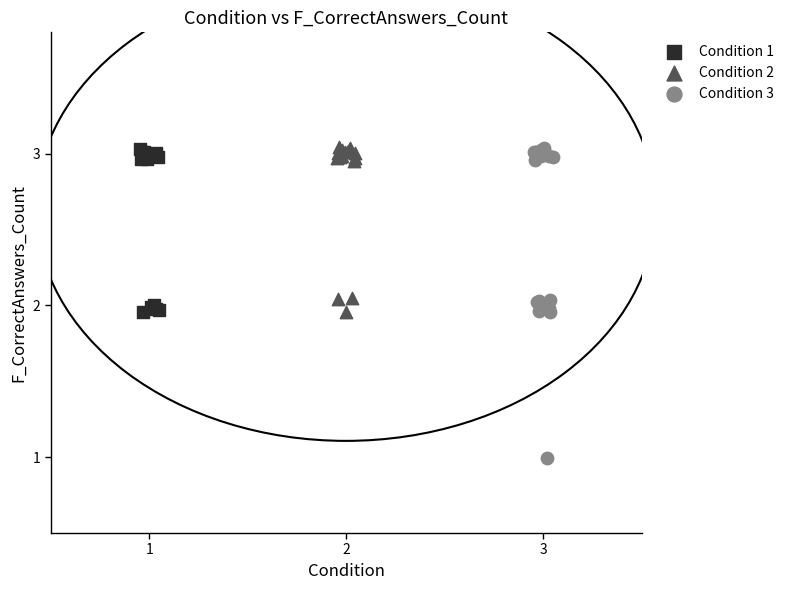

Which series has the widest spread of Y values?

Condition 3